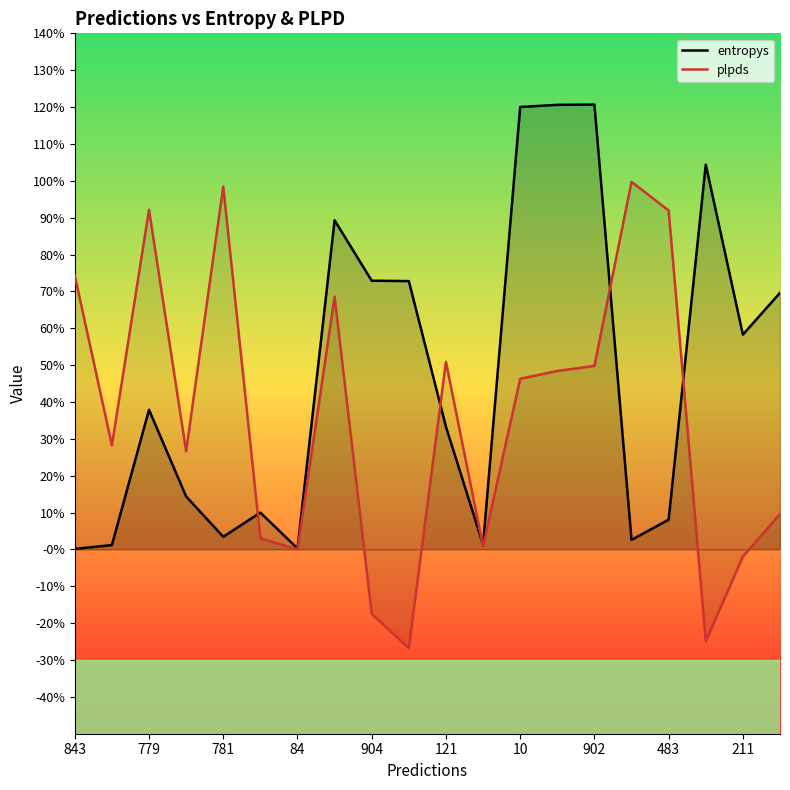

List the series in order of their peak value, highest first.

entropys, plpds